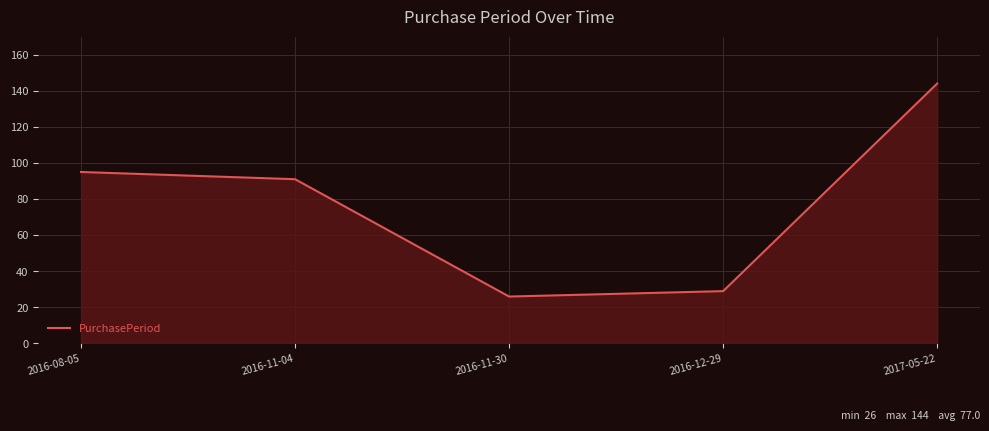

True or false: there are more than 1 points higher than both neighbors.

False